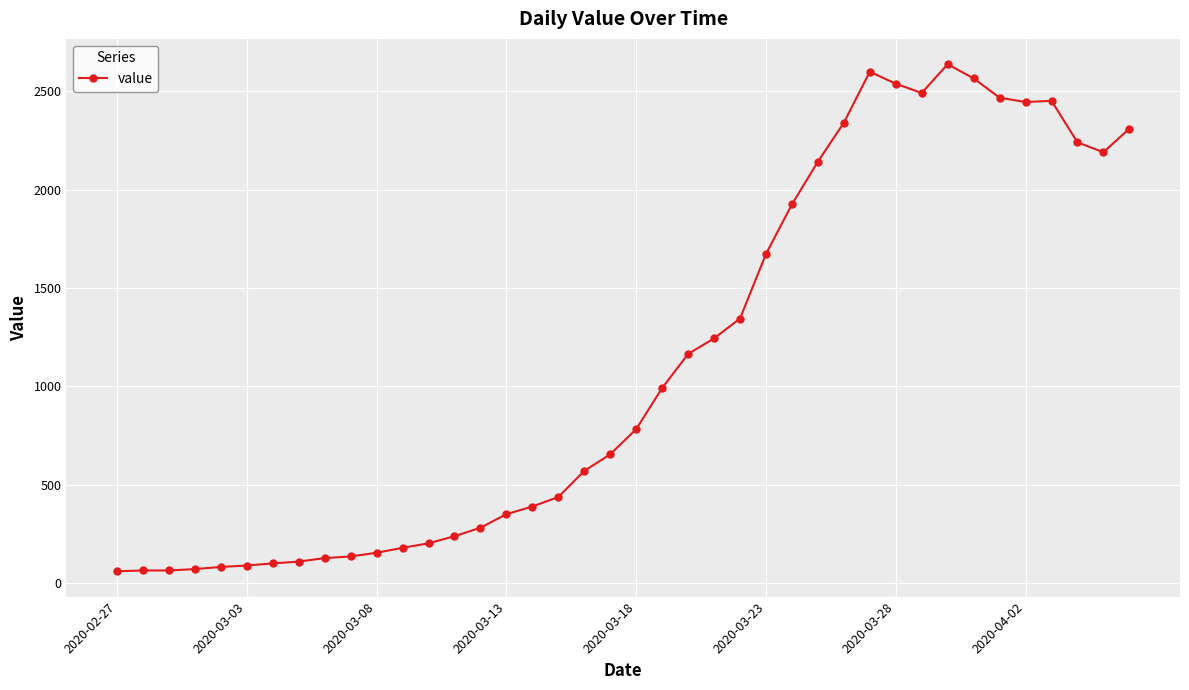

What is the smallest value displayed?

61